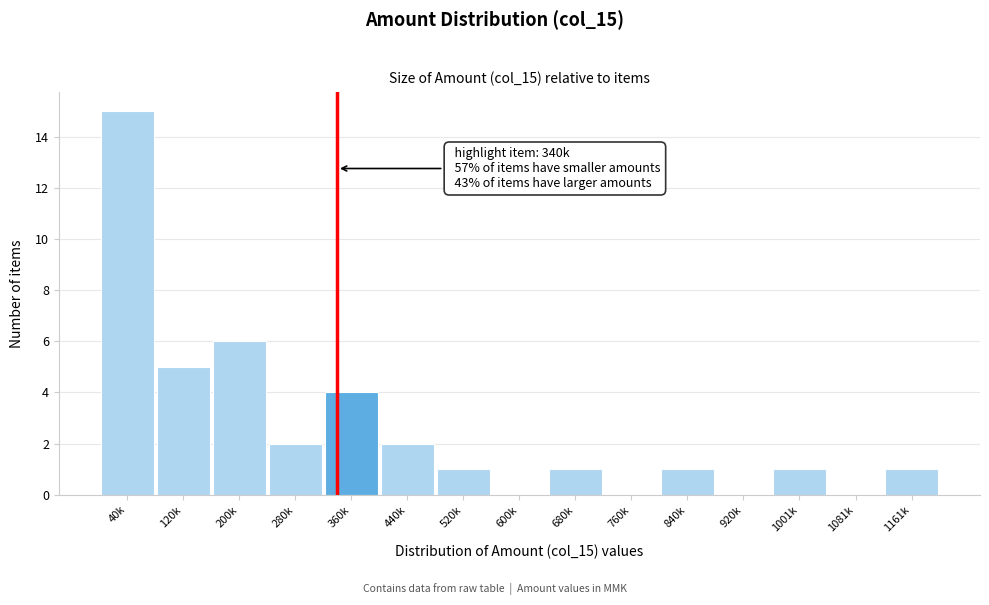

Reading left to right, transcribe all the data shown in this chart.

40k=15	120k=5	200k=6	280k=2	360k=4	440k=2	520k=1	600k=0	680k=1	760k=0	840k=1	920k=0	1001k=1	1081k=0	1161k=1